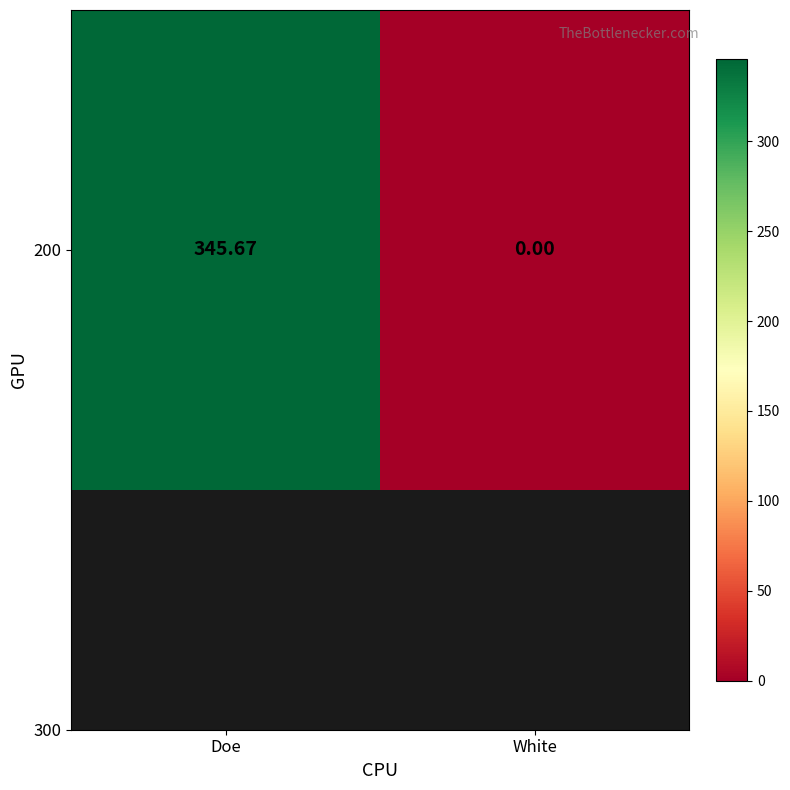

Which label corresponds to the smallest value in the chart?

White